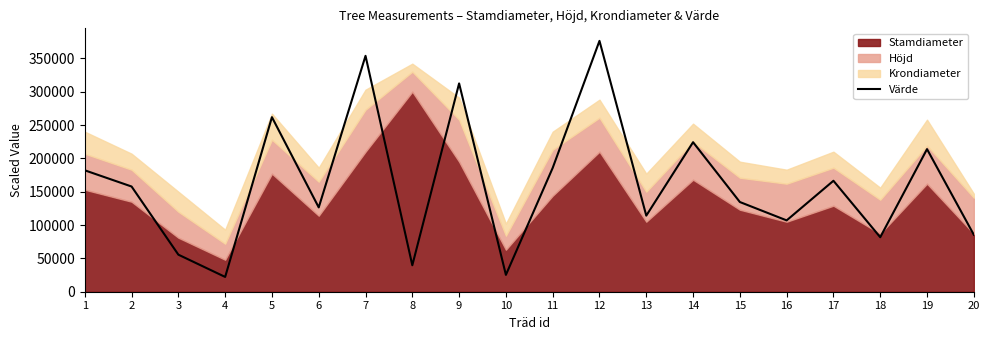

What is the change in value from 12 to 16?

-269213.5